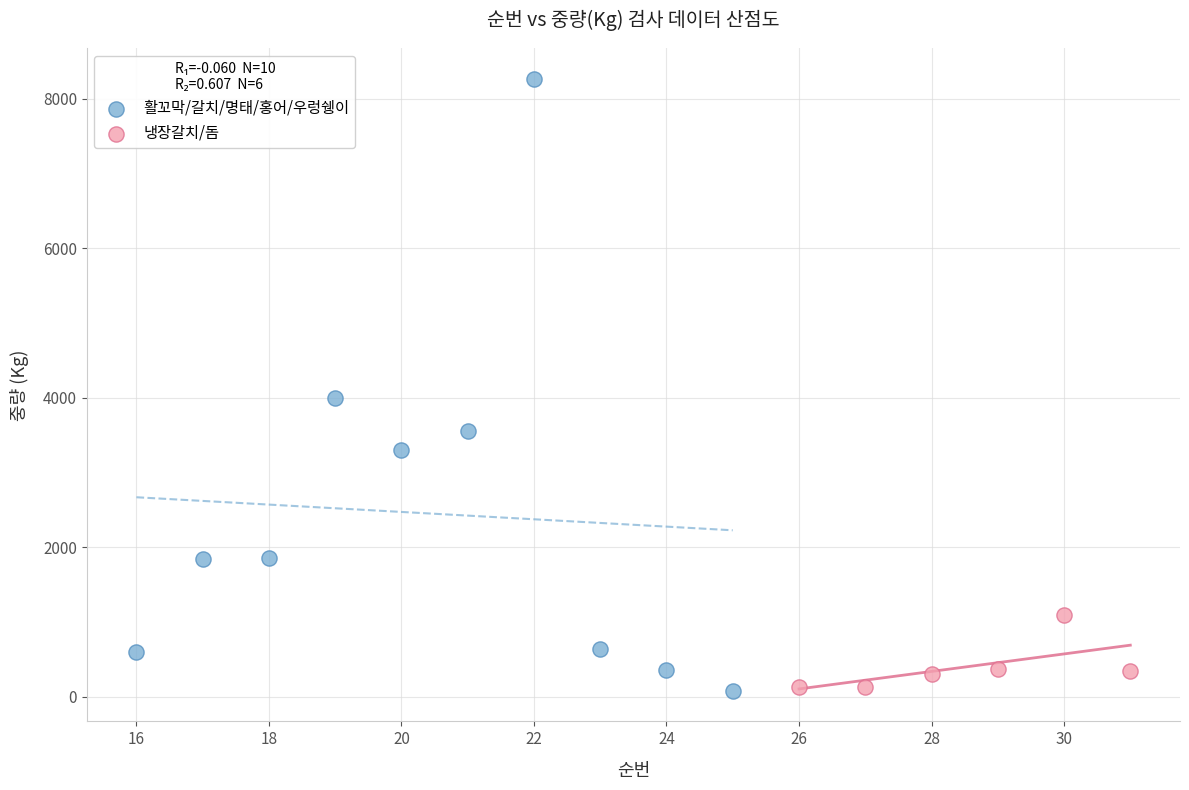

Which series has the largest Y range (max minus min)?

활꼬막/갈치/명태/홍어/우렁쉥이